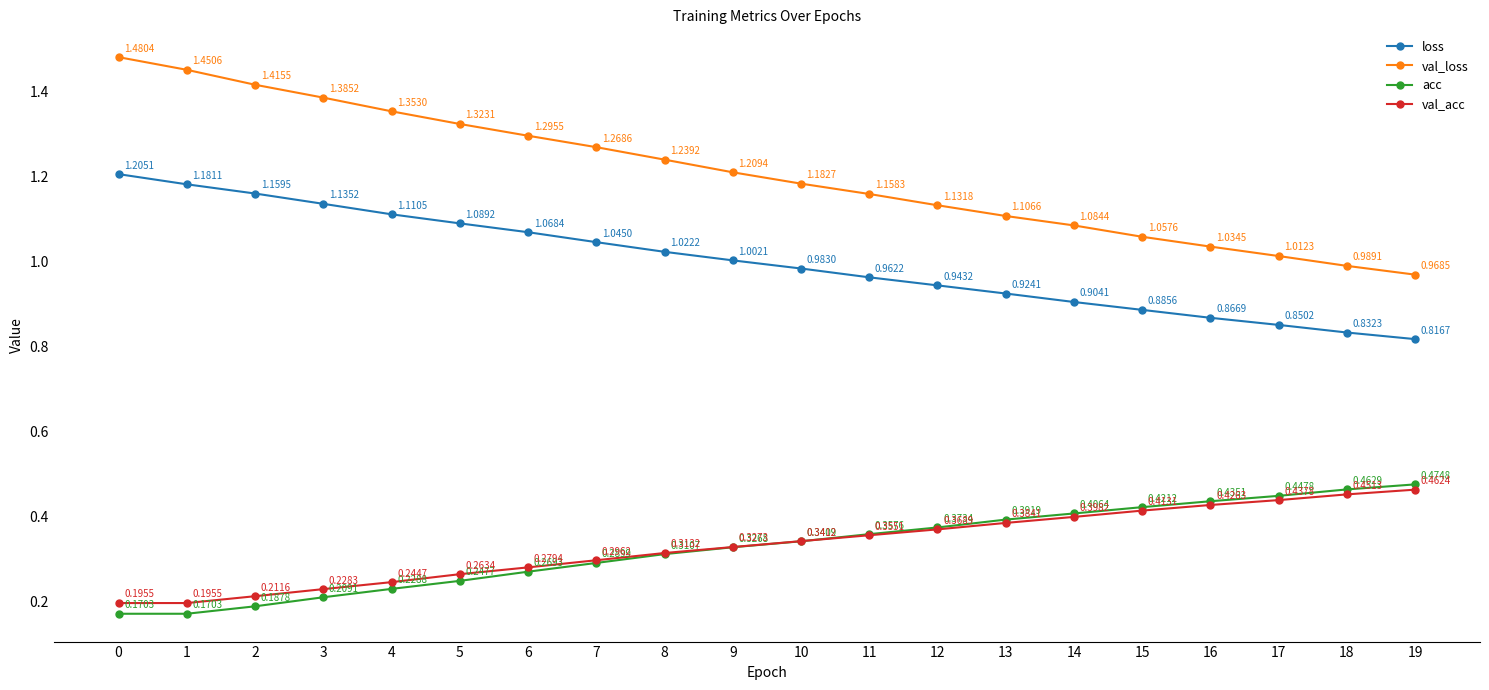

What is the spread (max minus min) of values at 16?

0.6